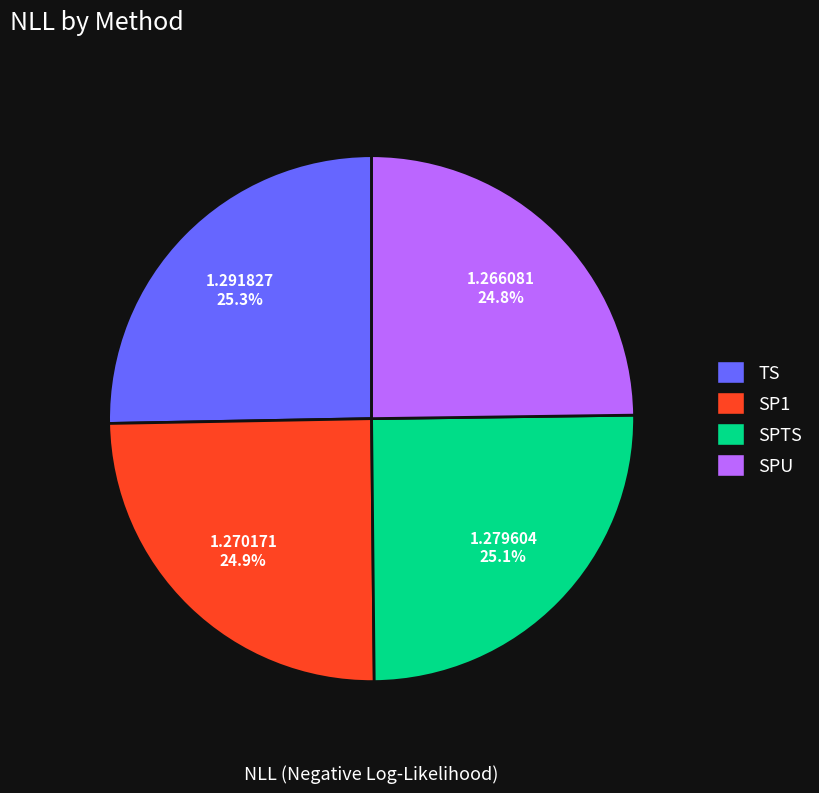

To the nearest percent, what is the combined percentage of TS and SP1?

50%